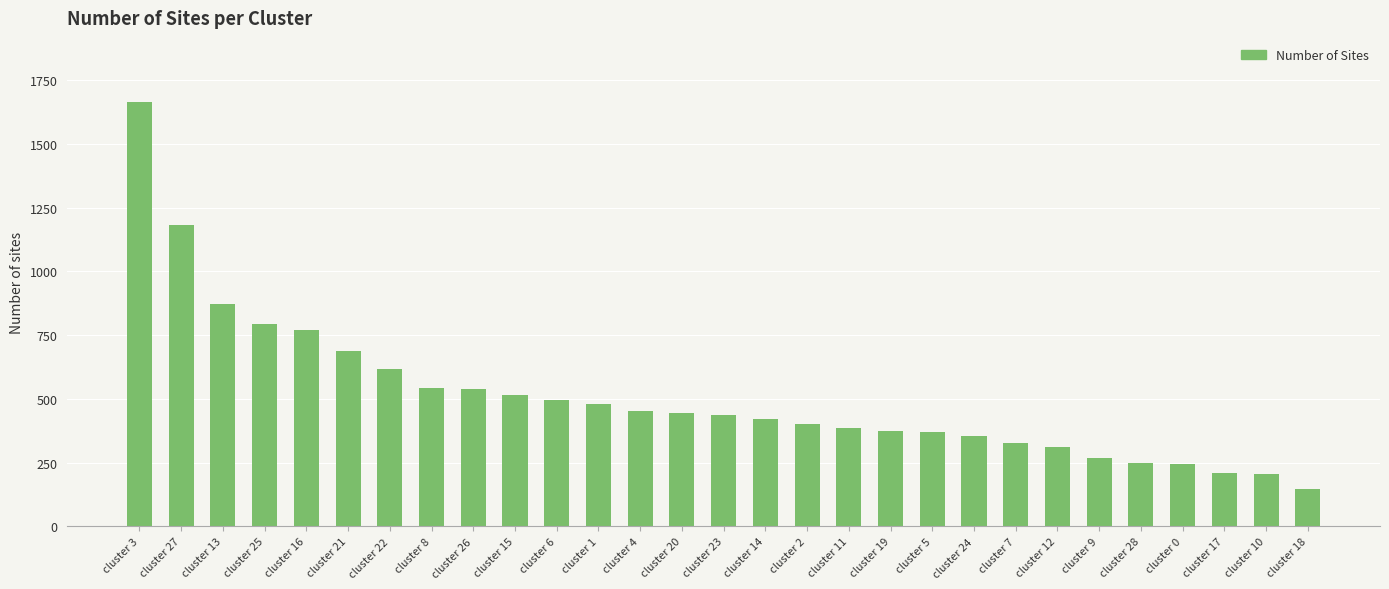

How many data points are less than 437?

14